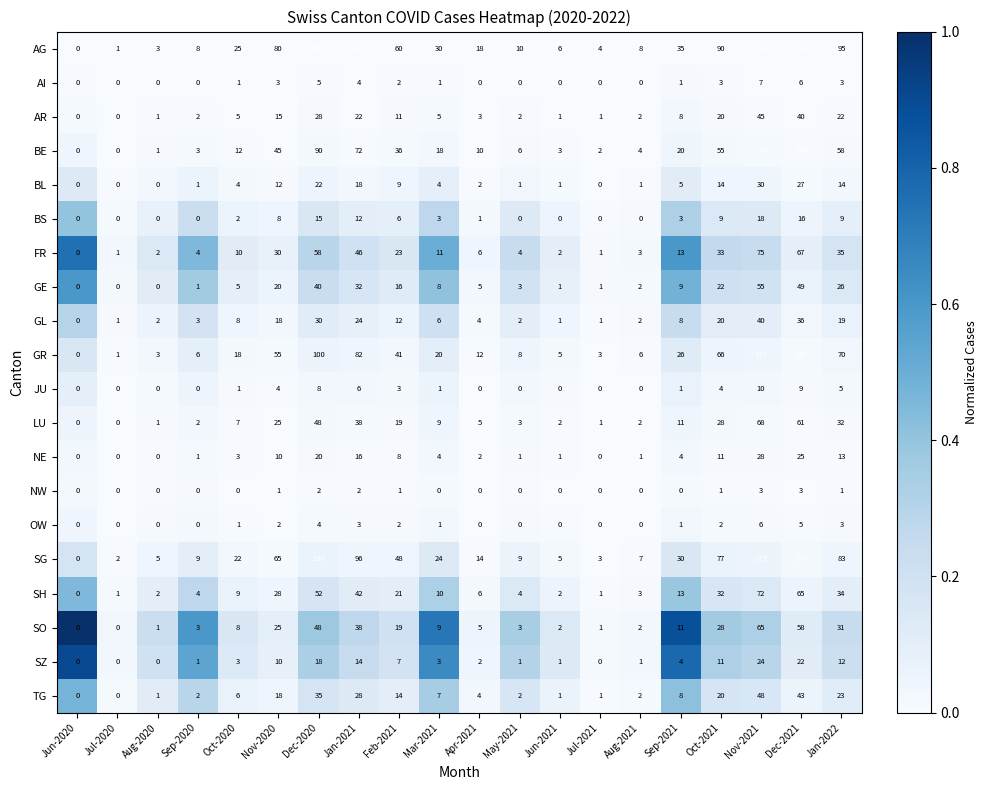

At Nov-2021, list the series in order from smallest to largest.

NW, OW, AI, JU, BS, SZ, NE, BL, GL, AR, TG, GE, SO, LU, SH, FR, BE, GR, SG, AG